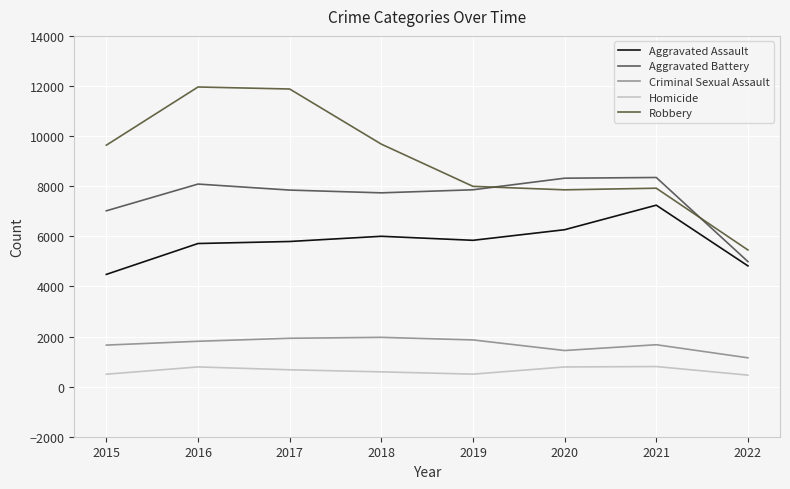

How many interior local valleys does the Aggravated Assault series have?

1